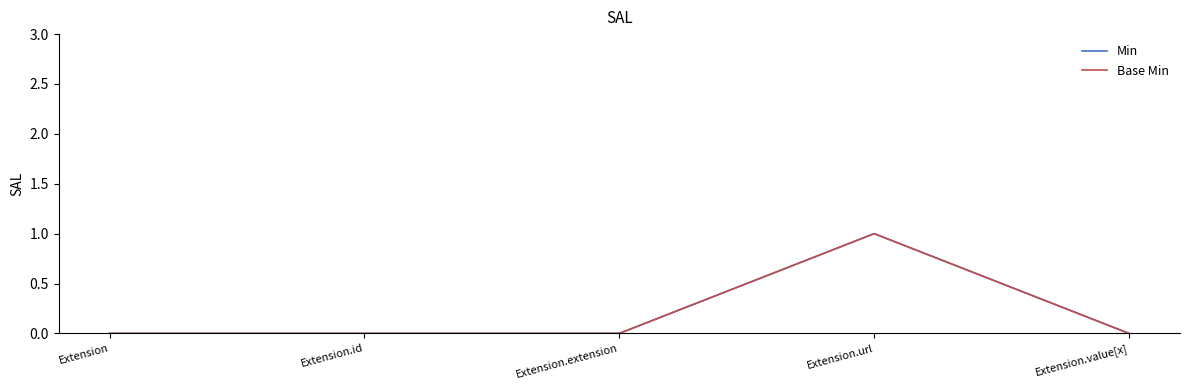

True or false: Base Min and Min intersect in this chart.

False